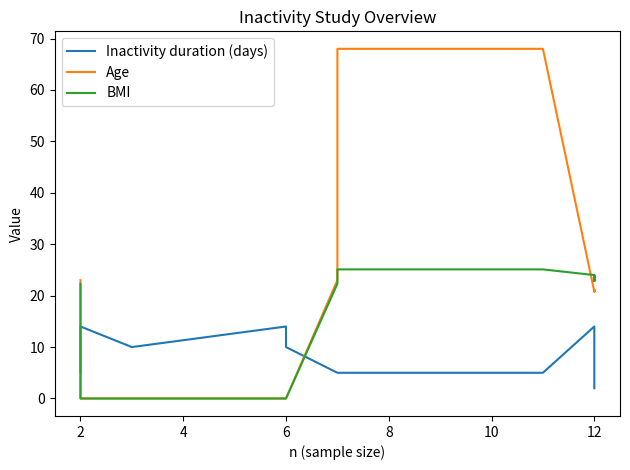

Rank the series by their average value, from lowest to highest.

Inactivity duration (days), BMI, Age